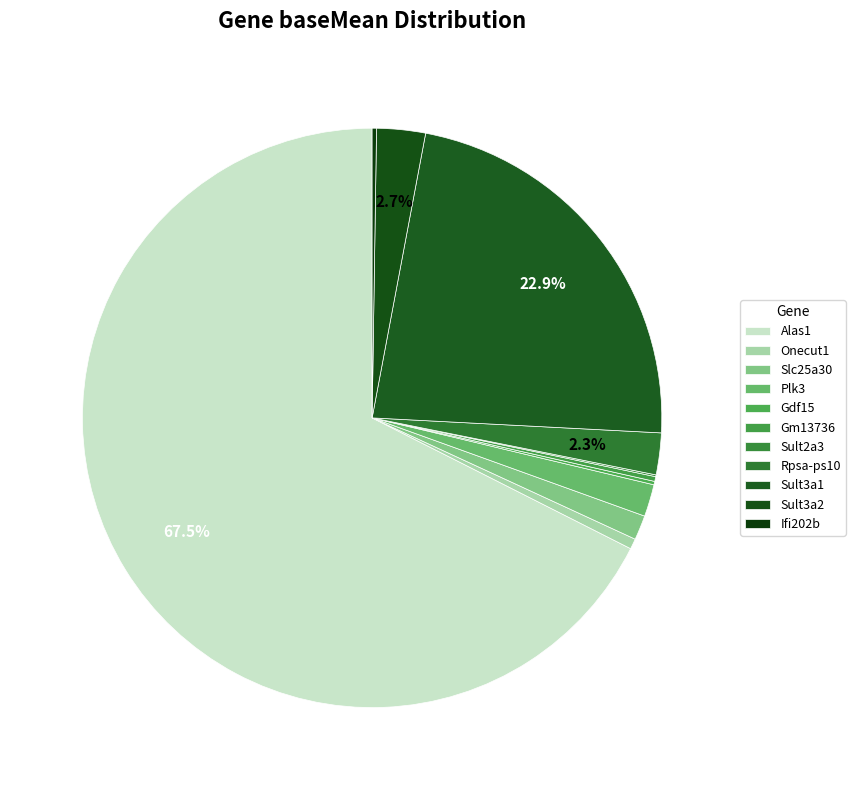

What is the total percentage of Rpsa-ps10 and Sult2a3?

2.4%